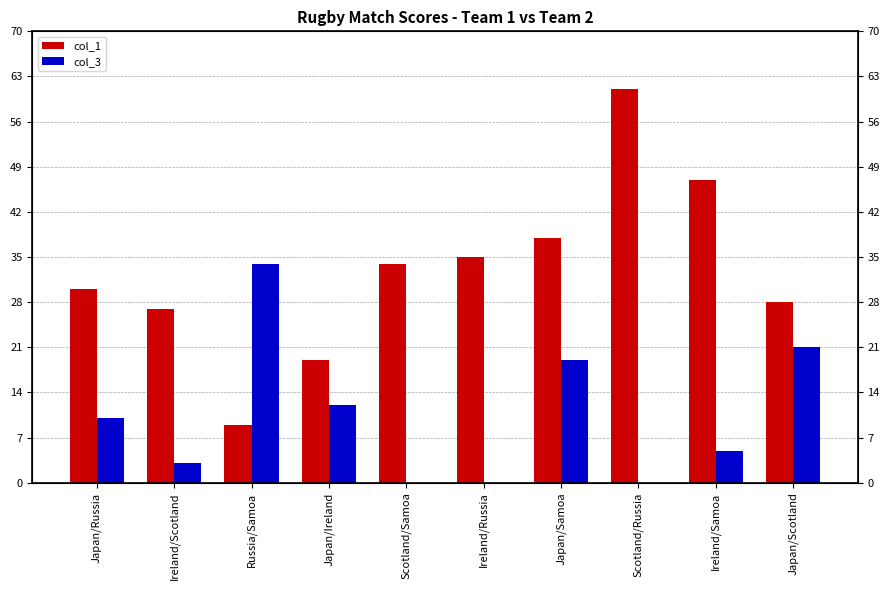

Are the bars horizontal?

No